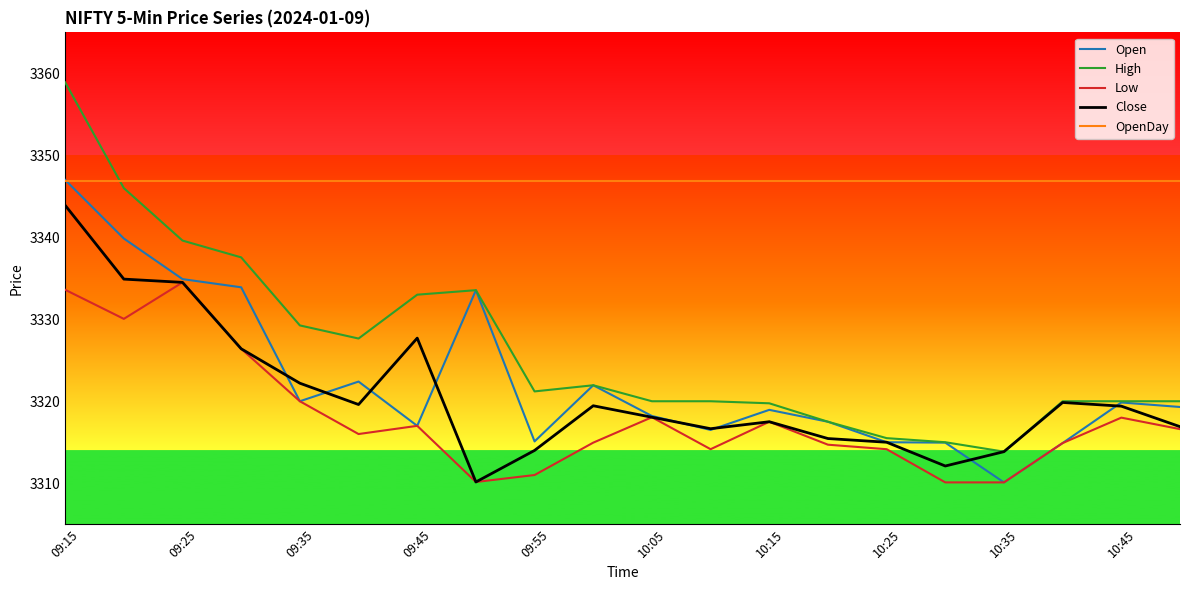

How many lines are shown in the chart?

5